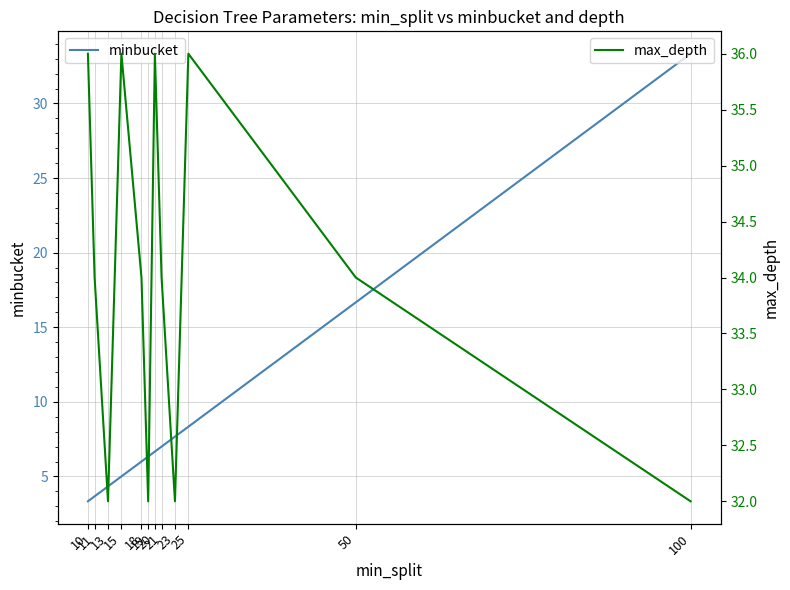

The value of max_depth at 25 is 23.3. True or false?

False